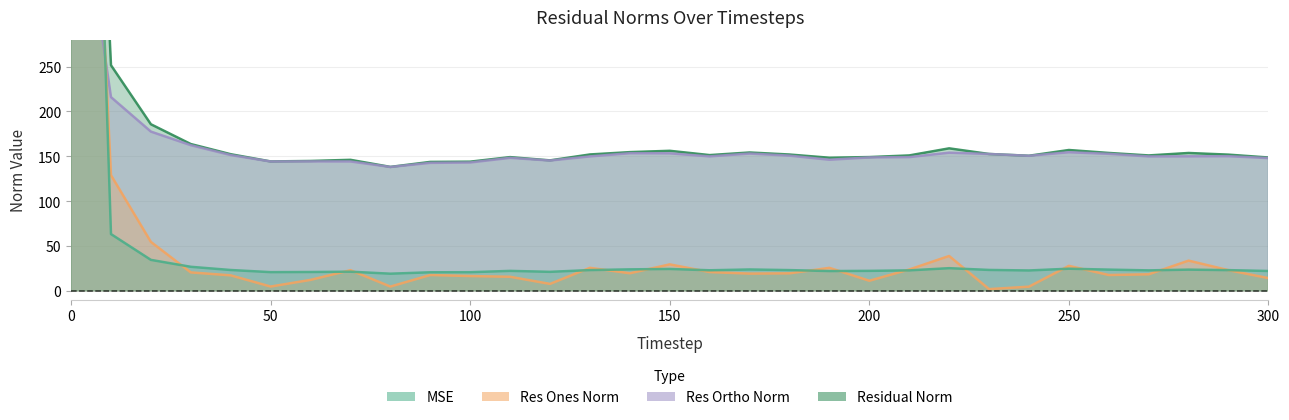

True or false: residual_norm and res_ortho_norm intersect in this chart.

False